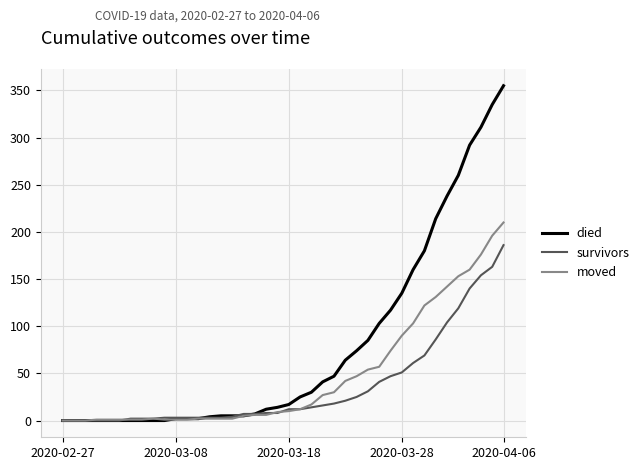

Rank the series by their average value, from highest to lowest.

died, moved, survivors